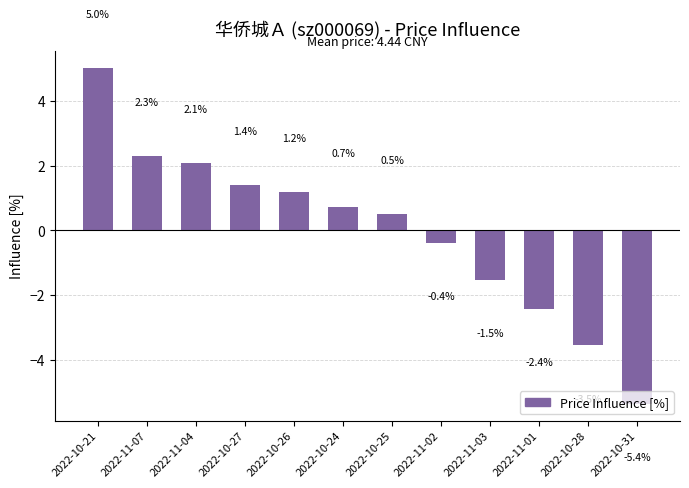

What is the difference between the values at 2022-10-25 and 2022-10-31?

5.9